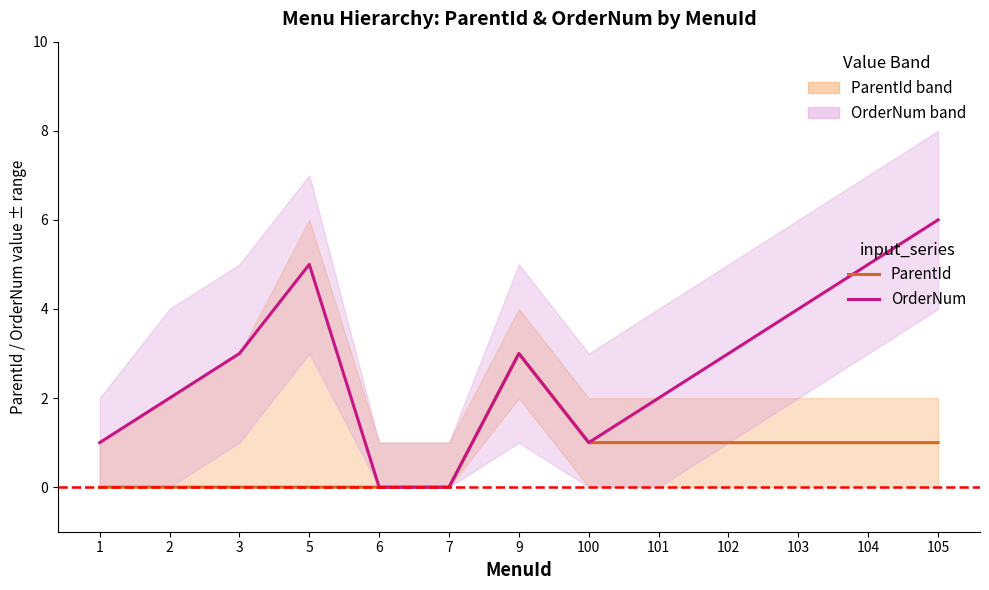

What are all the series names shown in the legend?

ParentId, OrderNum